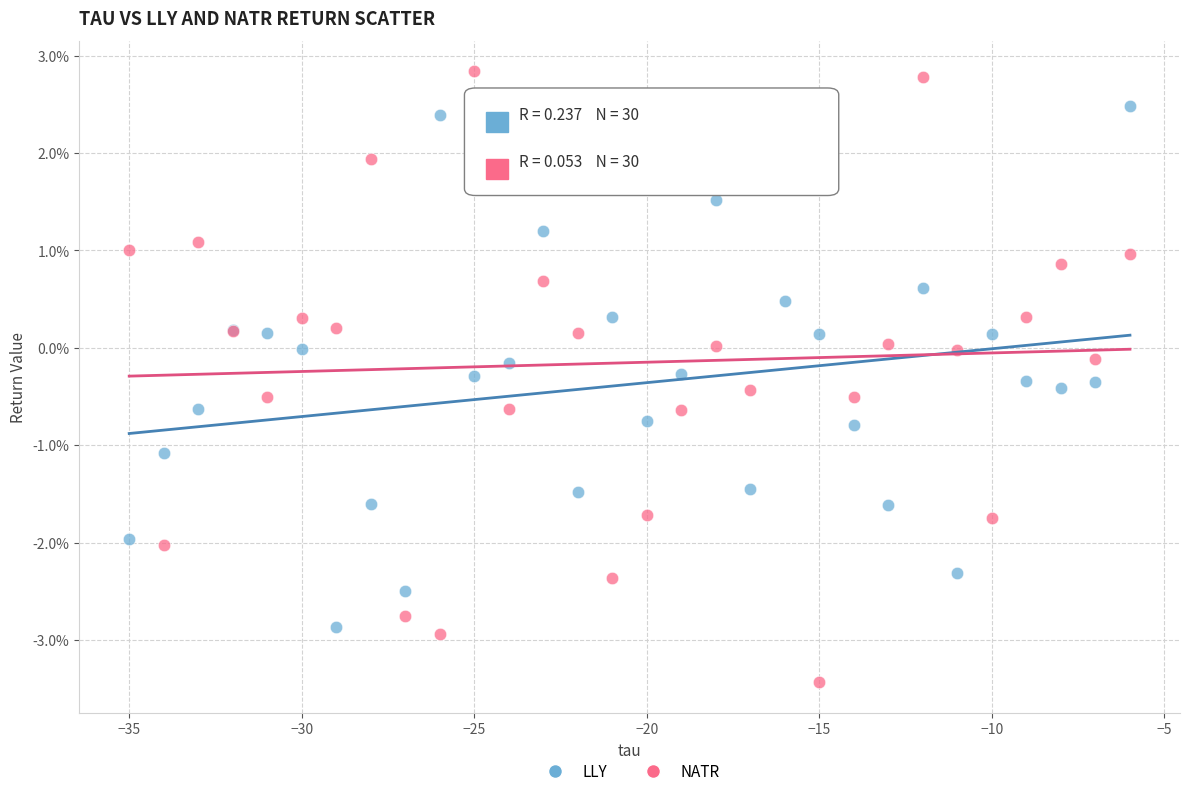

What are all the series names shown in the legend?

LLY, NATR